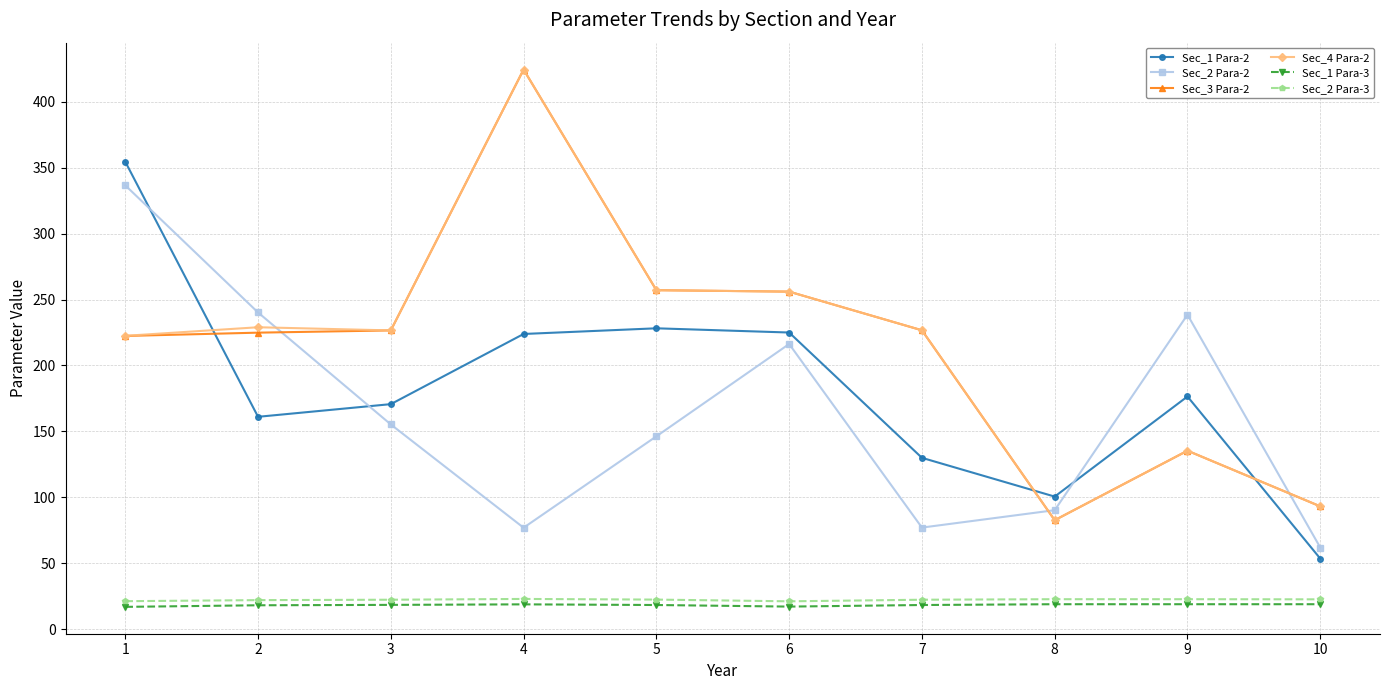

How many intersections are there between Sec_2 Para-2 and Sec_4 Para-2?

3